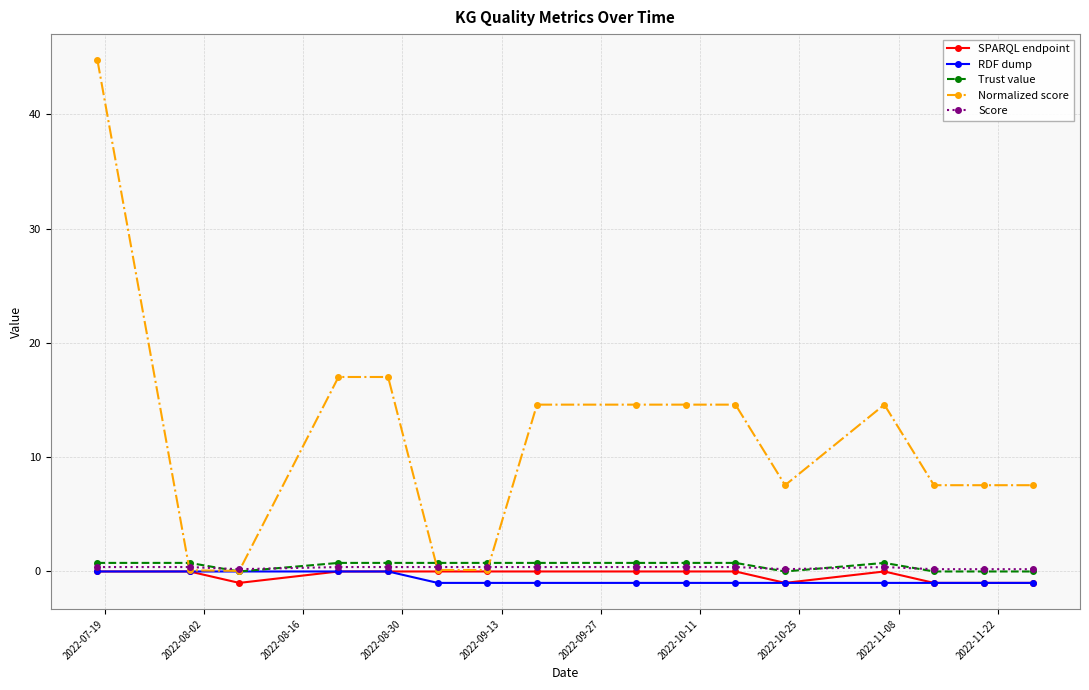

Which series has the largest range (max minus min)?

Normalized score